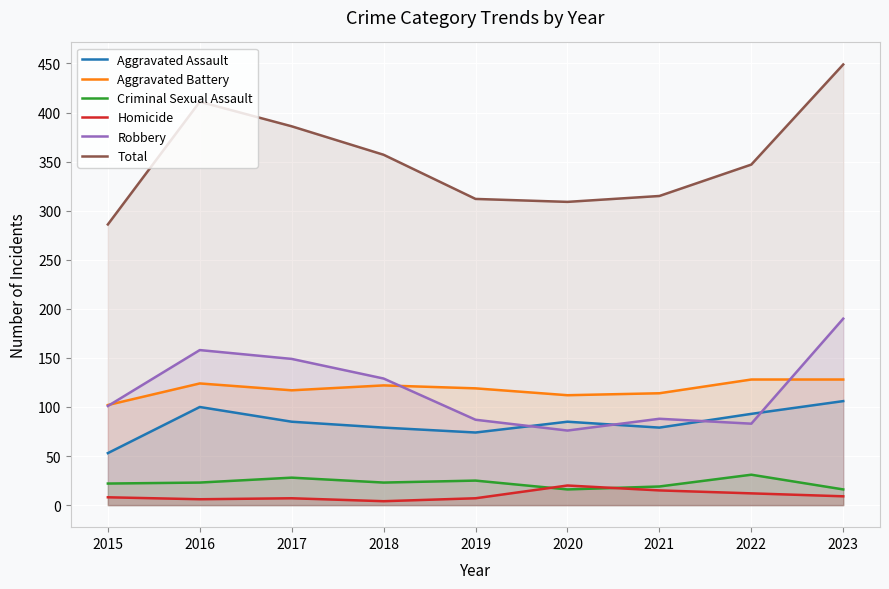

How many times do Aggravated Assault and Robbery cross each other?

4